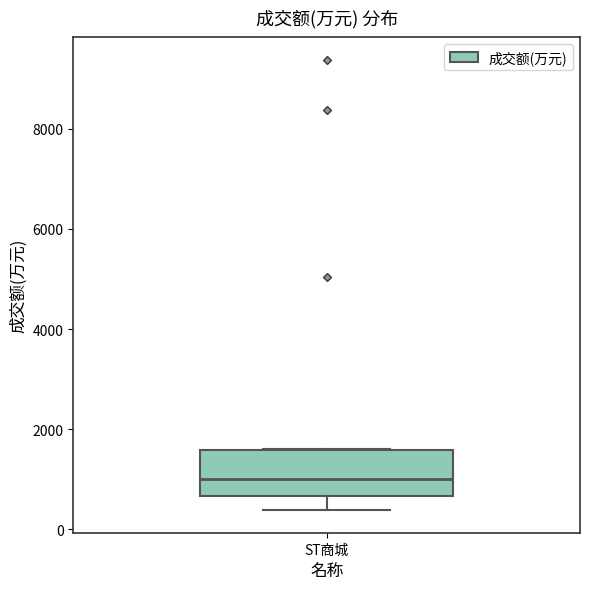

Where does the lower whisker of the box for ST商城 end on the y-axis? The values are not printed on the chart, so give them approximately, as read against the axis.

400